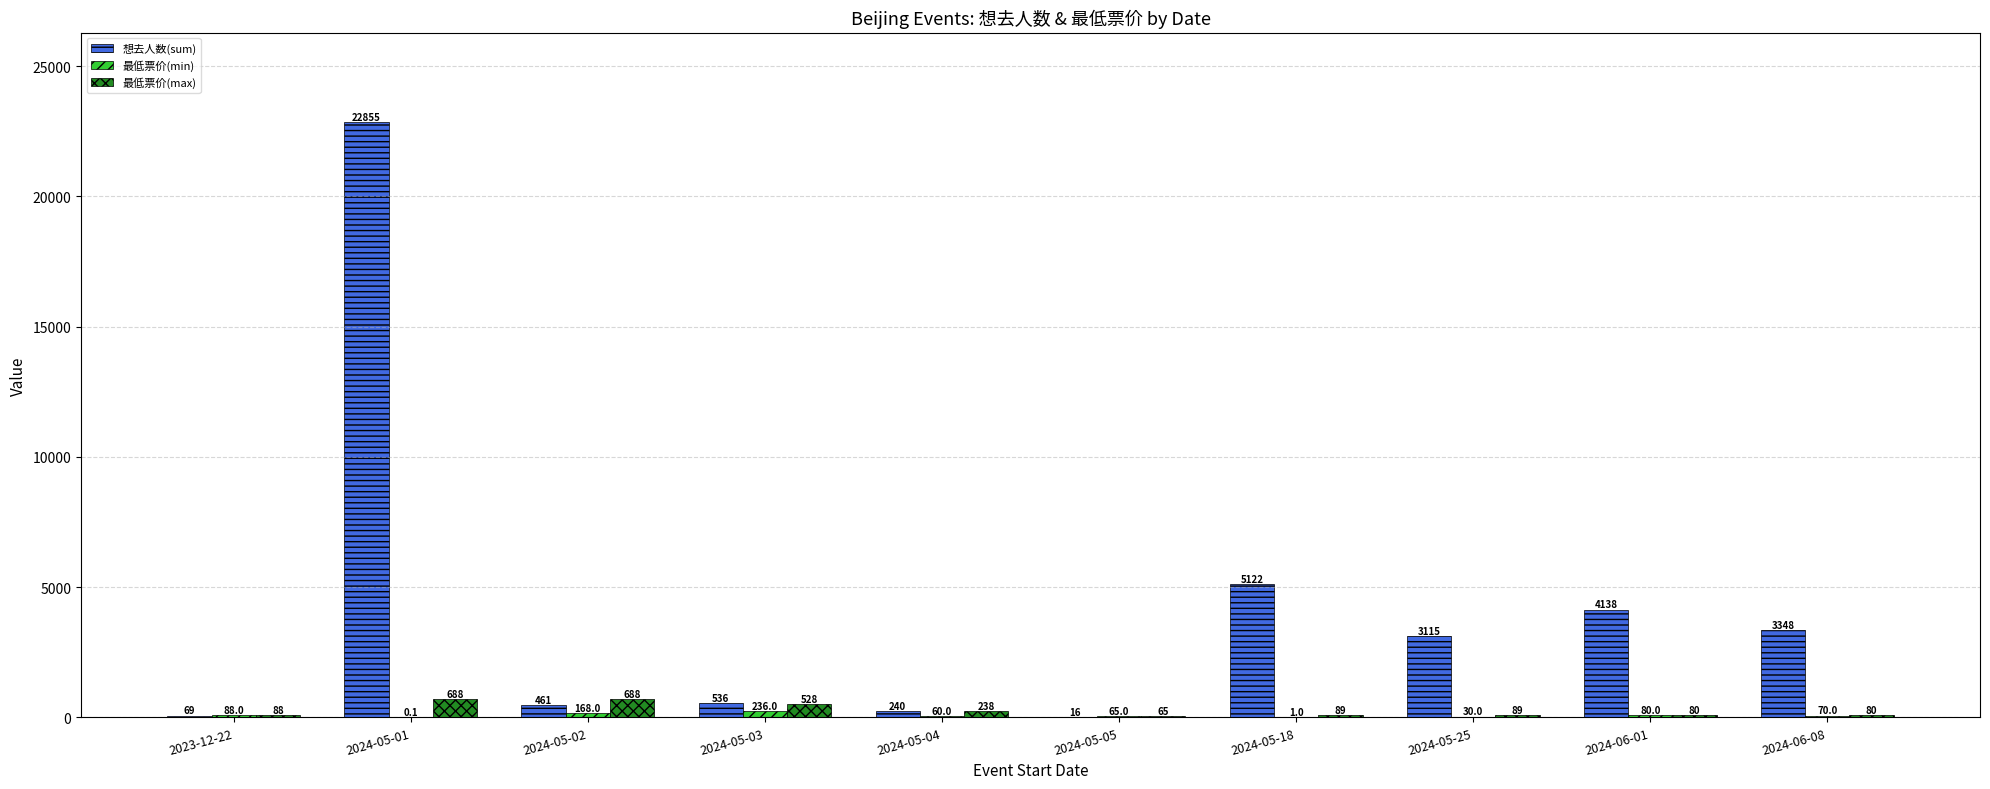

Which series has the largest range (max minus min)?

想去人数(sum)